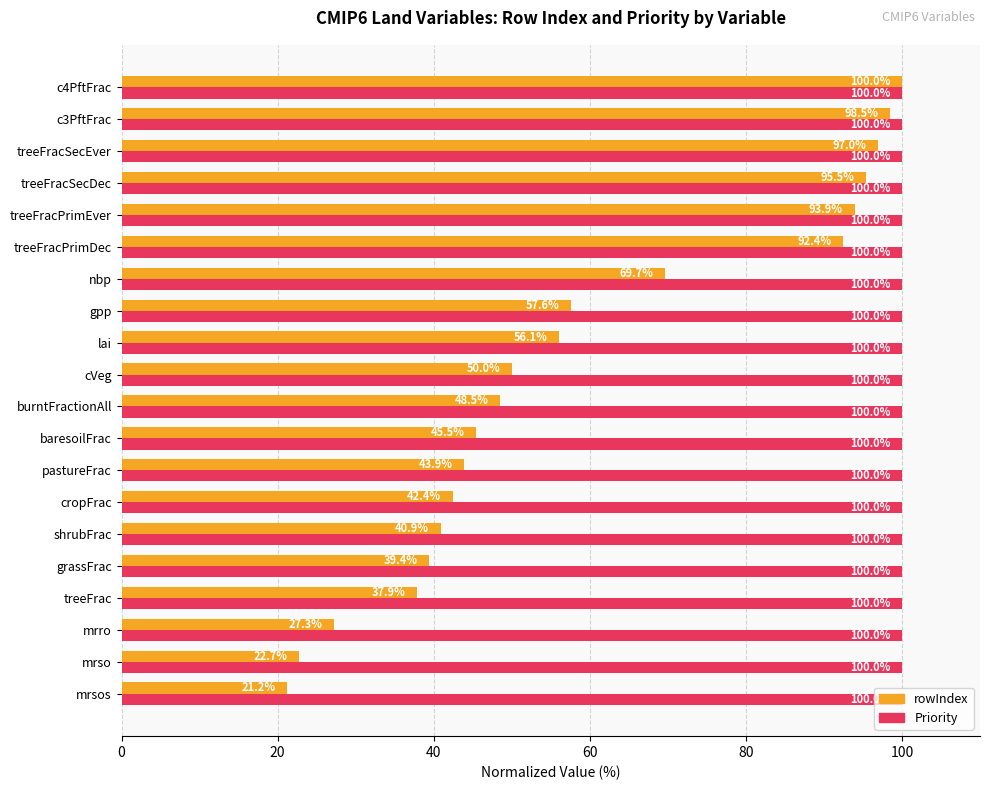

At which label does rowIndex reach its peak?

c4PftFrac